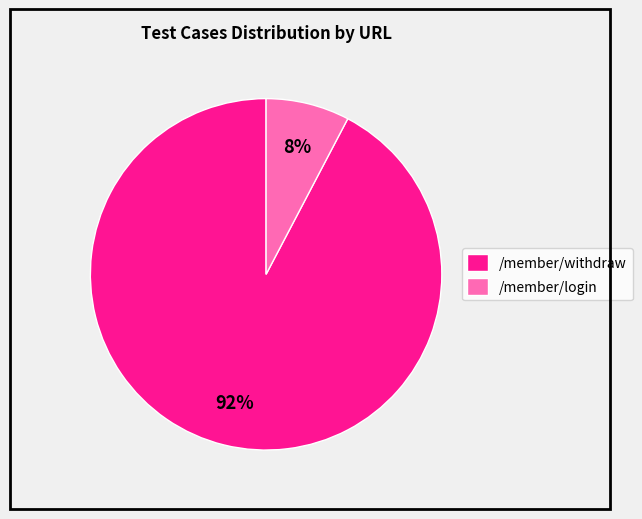

The /member/withdraw slice represents 92% of the pie. True or false?

True